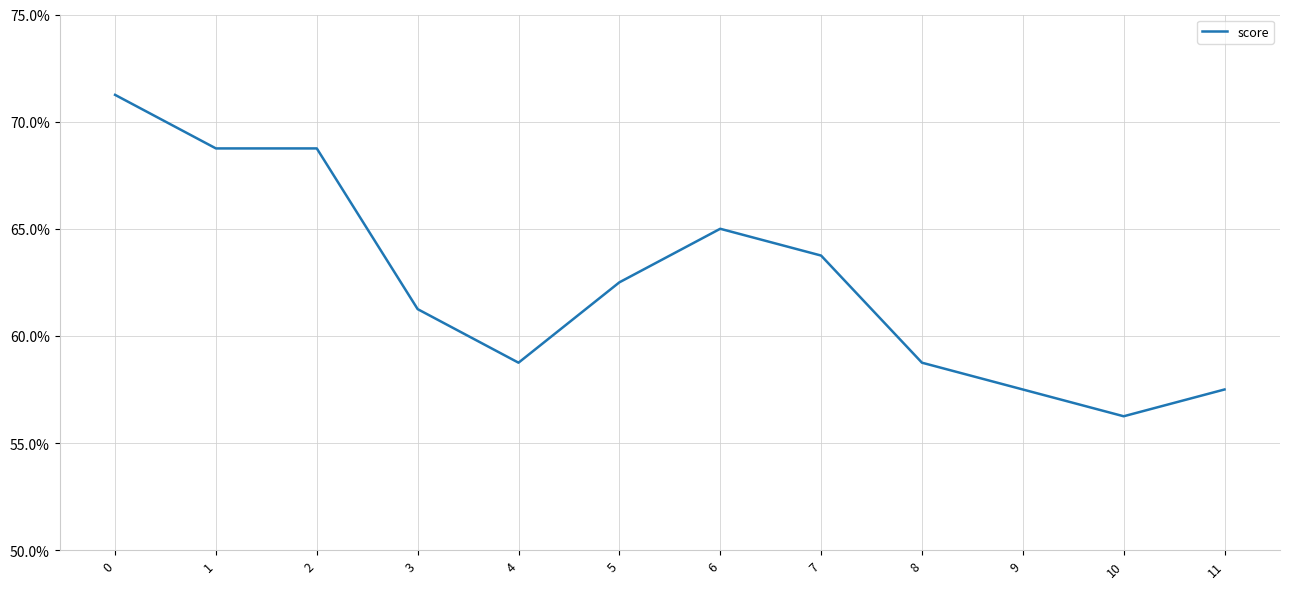

What is the greatest value displayed?

0.7